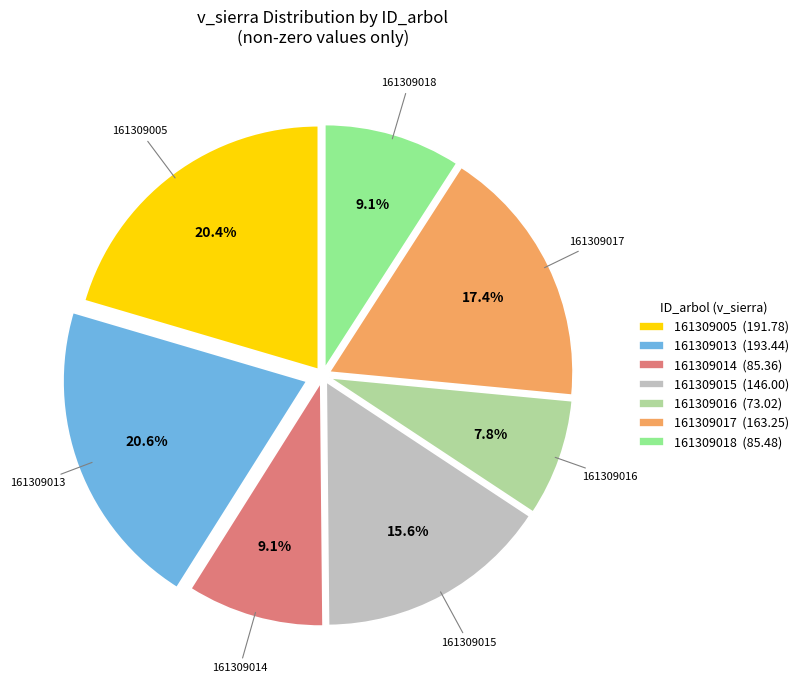

To the nearest percent, what is the average slice percentage?

14%